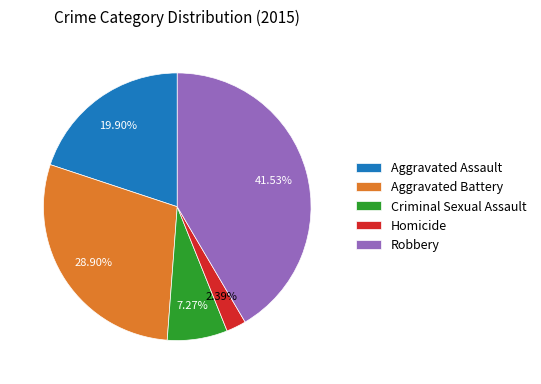

Between Aggravated Assault and Aggravated Battery, which is larger?

Aggravated Battery